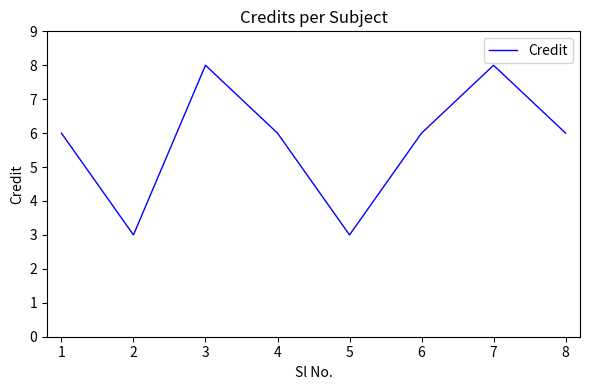

How many interior local peaks (higher than both neighbors) does the data have?

2